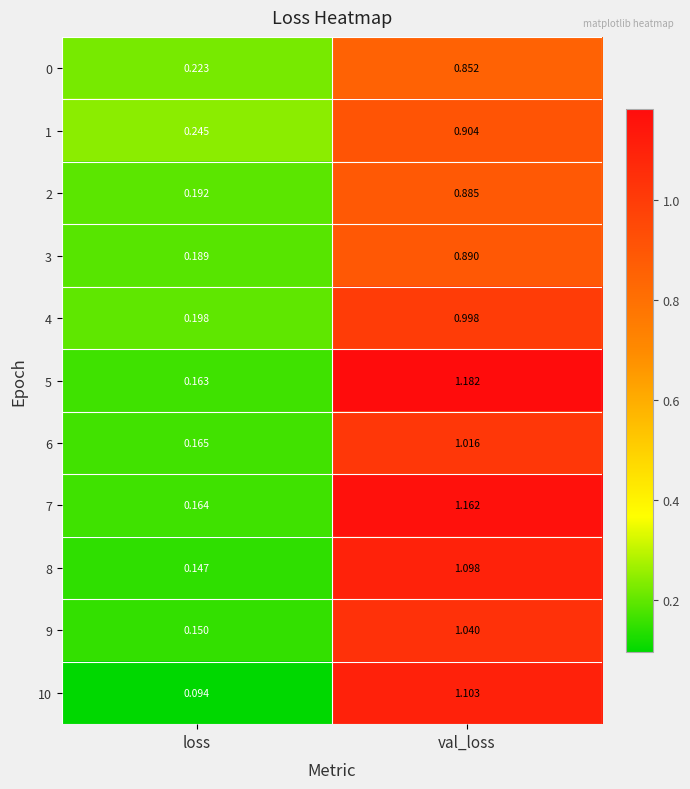

Is the value of 1 at loss greater than the value of 2 at val_loss?

No